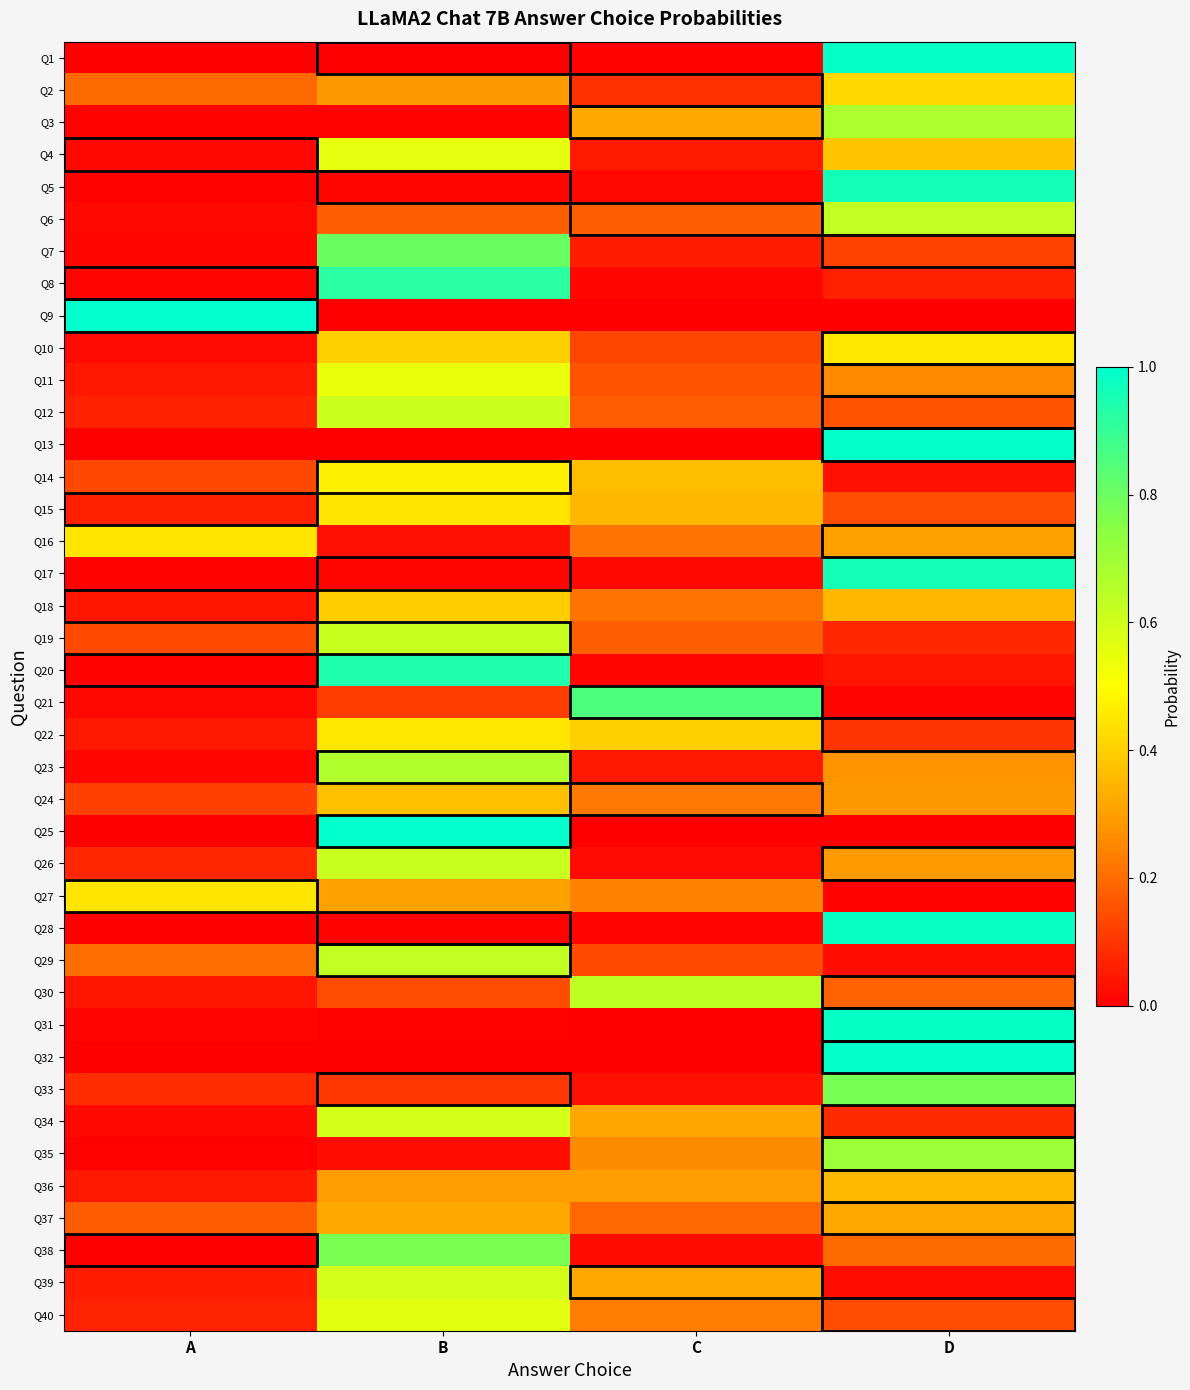

At which category is the sum across all series the highest?

B